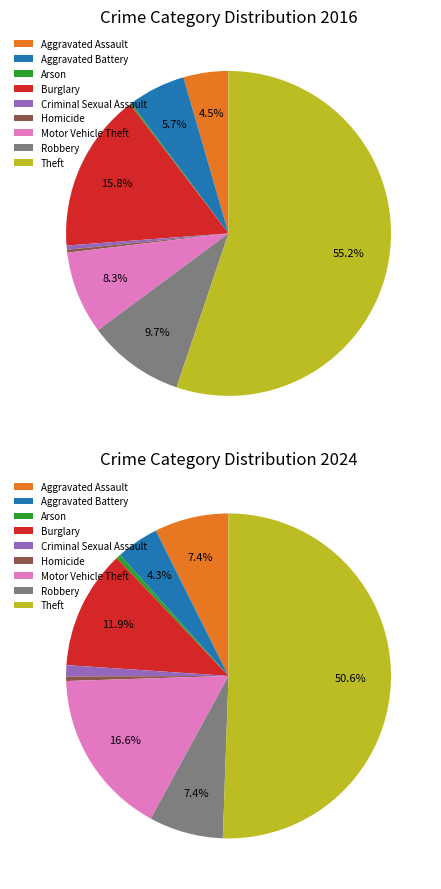

How much of the chart is everything except 6?

91.7%